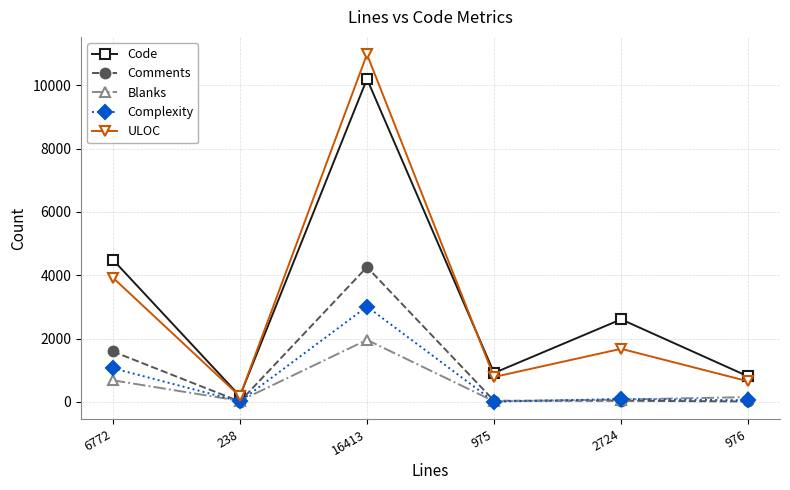

At which label is Code closest to 5191?

6772